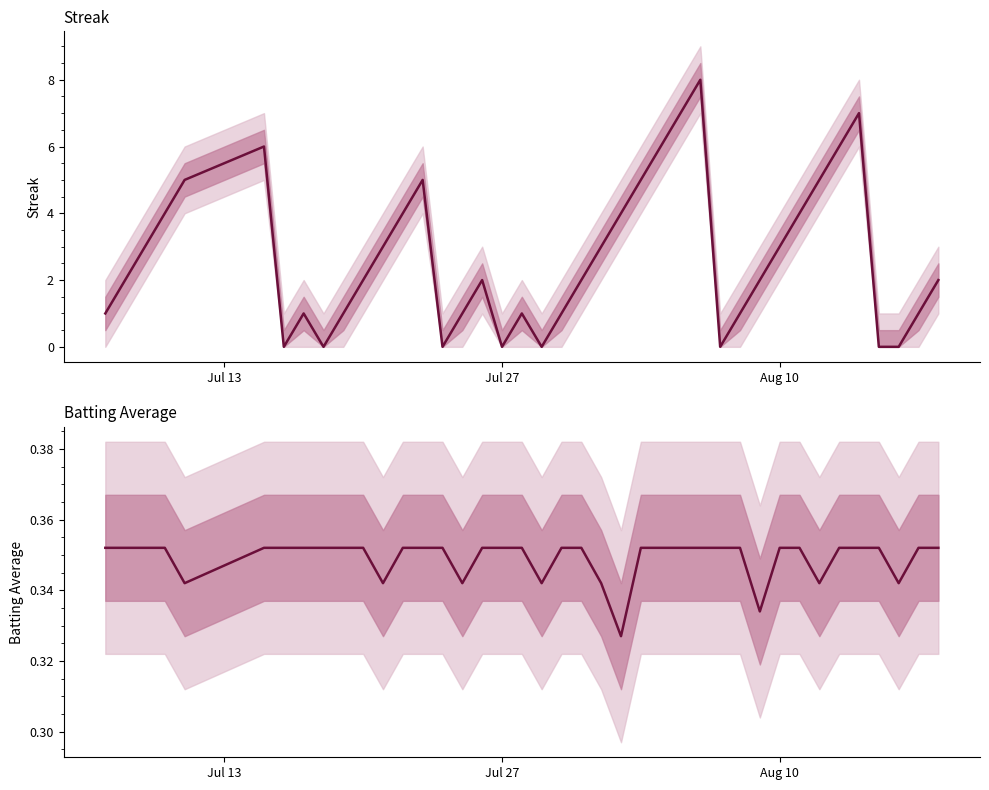

True or false: Batting Average has a value of 0.6 at 39.

False